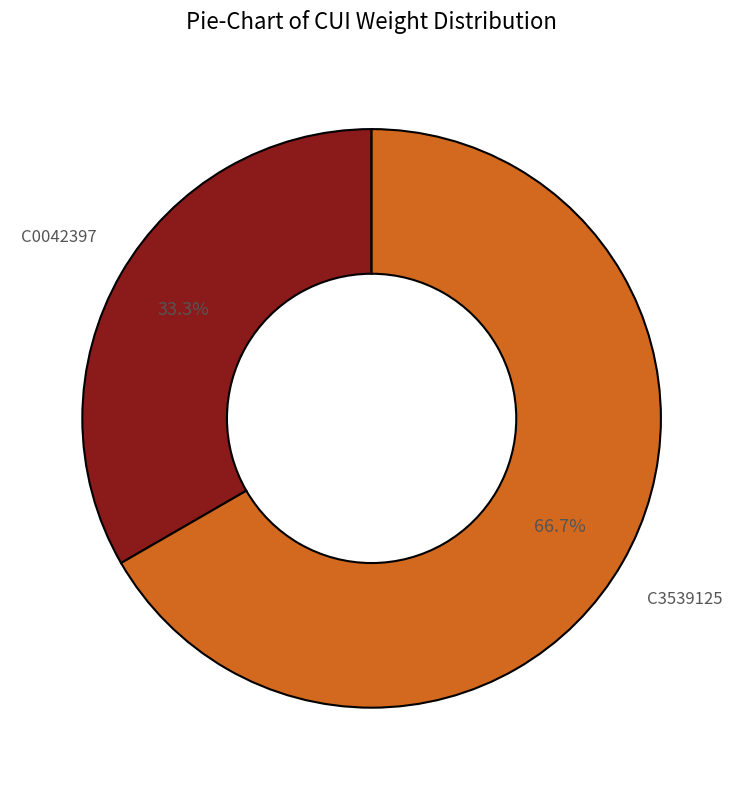

Is there any slice that represents more than half of the pie?

Yes